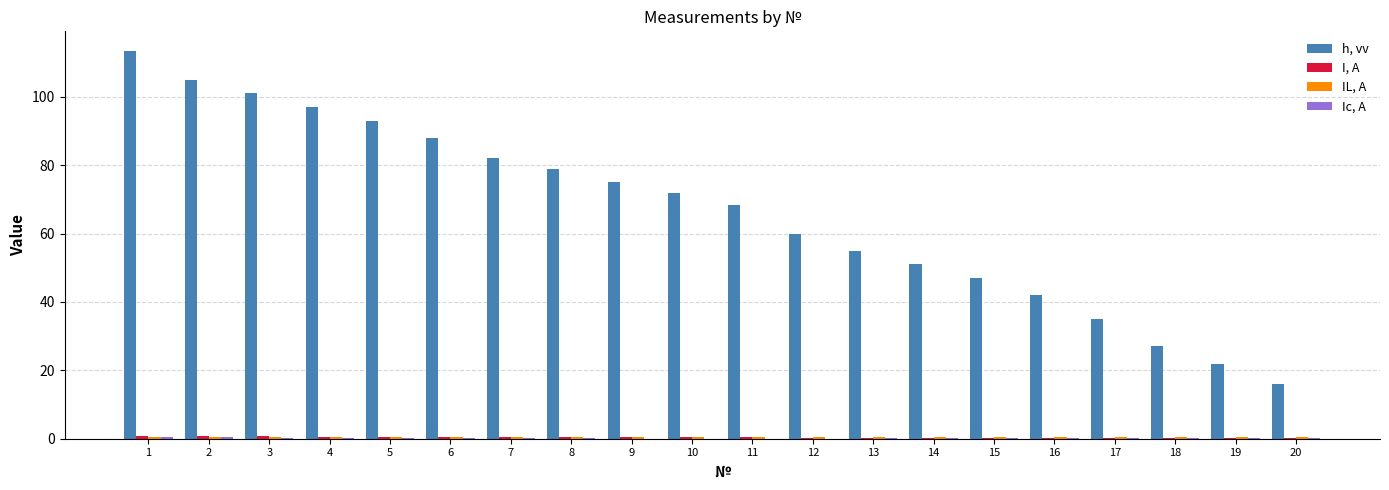

Which series has the largest total across all categories?

h, vv